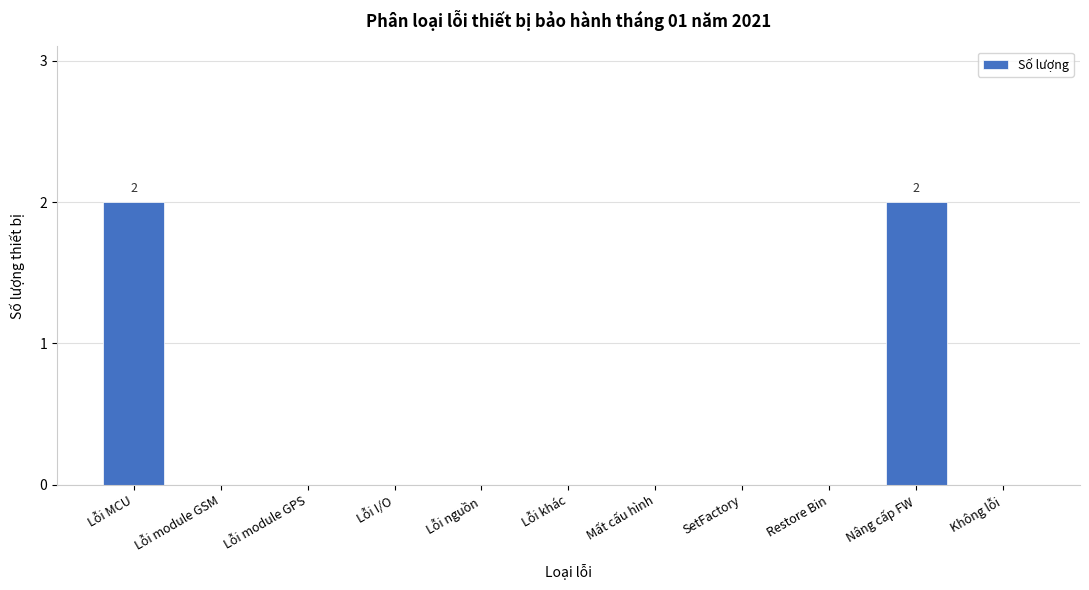

Reading left to right, extract all data points from this chart.

Lỗi MCU=2	Lỗi module GSM=0	Lỗi module GPS=0	Lỗi I/O=0	Lỗi nguồn=0	Lỗi khác=0	Mất cấu hình=0	SetFactory=0	Restore Bin=0	Nâng cấp FW=2	Không lỗi=0